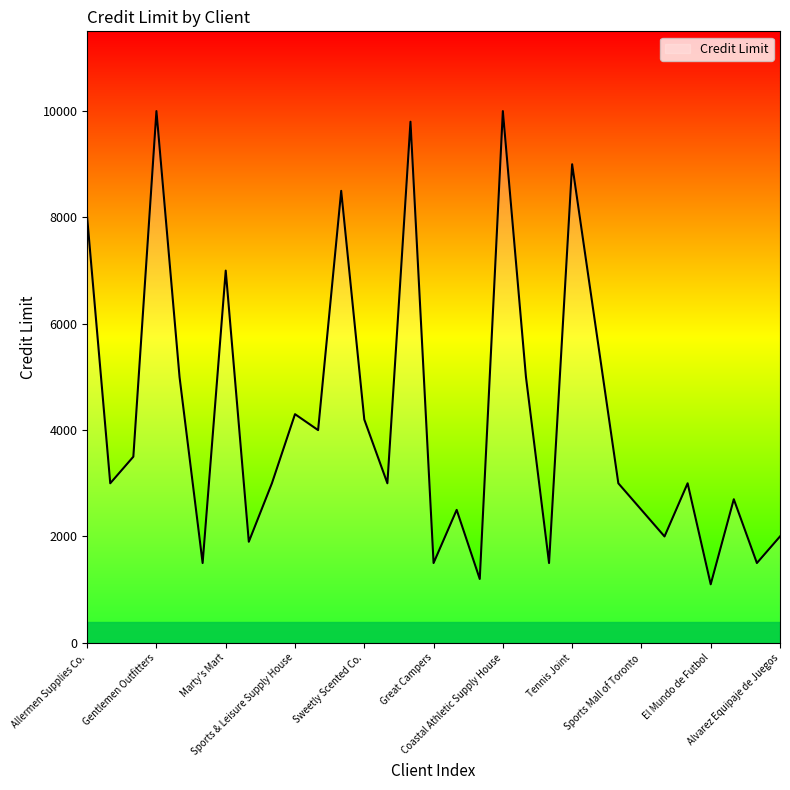

Reading left to right, list all the values displayed in this chart.

8000	3000	3500	10000	5000	1500	7000	1900	3000	4300	4000	8500	4200	3000	9800	1500	2500	1200	10000	5000	1500	9000	6000	3000	2500	2000	3000	1100	2700	1500	2000